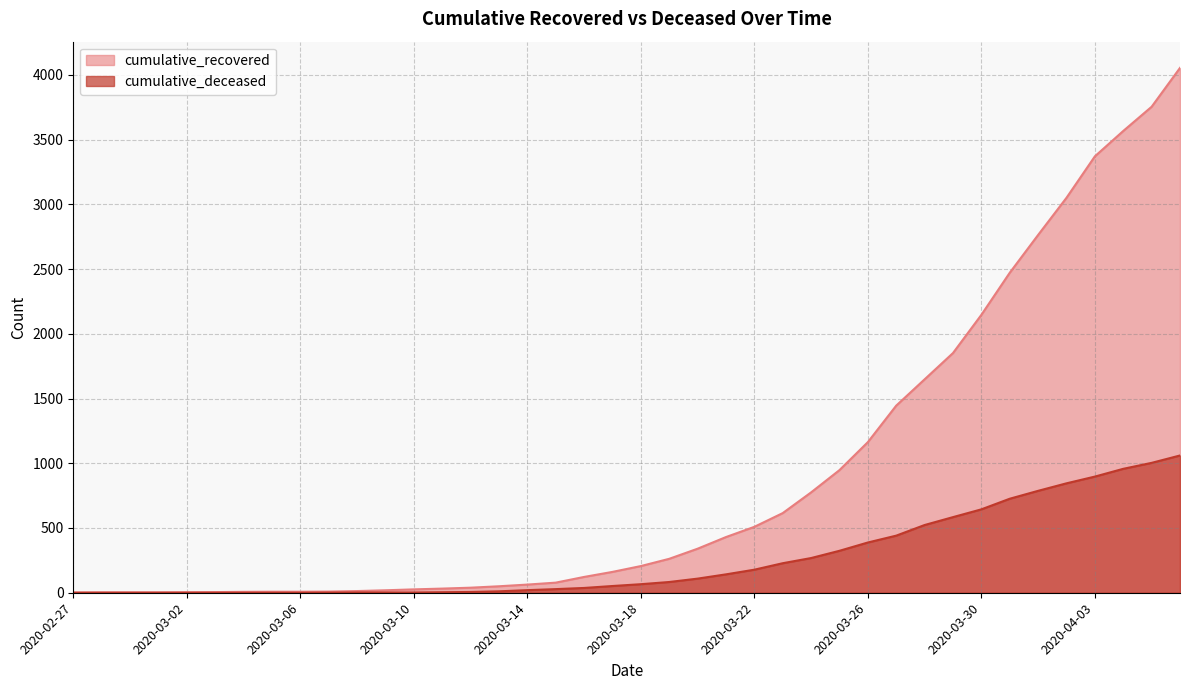

What is the difference between the second highest and second lowest values in the cumulative_deceased series?

1003